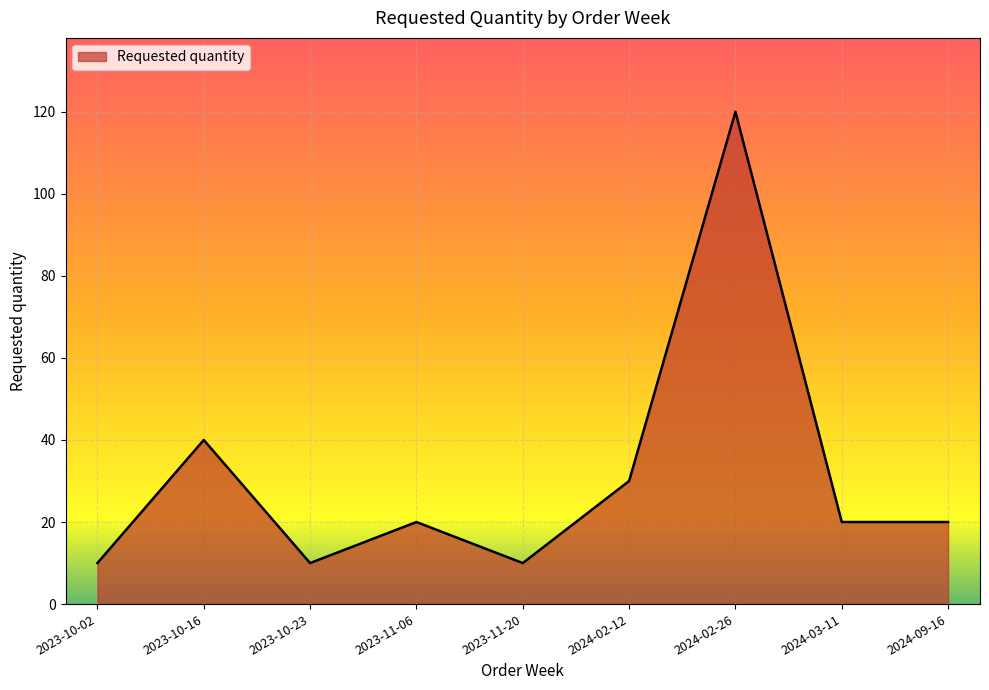

What is the difference between the maximum and minimum values?

110